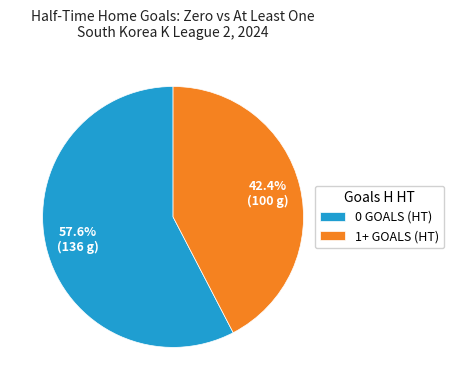

What is the majority slice?

0 GOALS (HT)